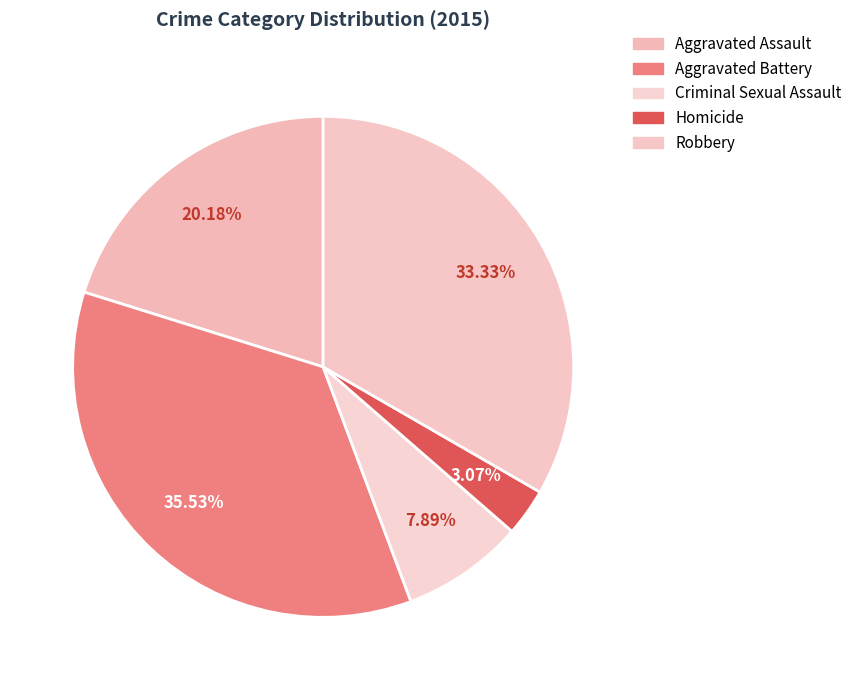

What is the total percentage of Aggravated Assault and Aggravated Battery?

55.7%